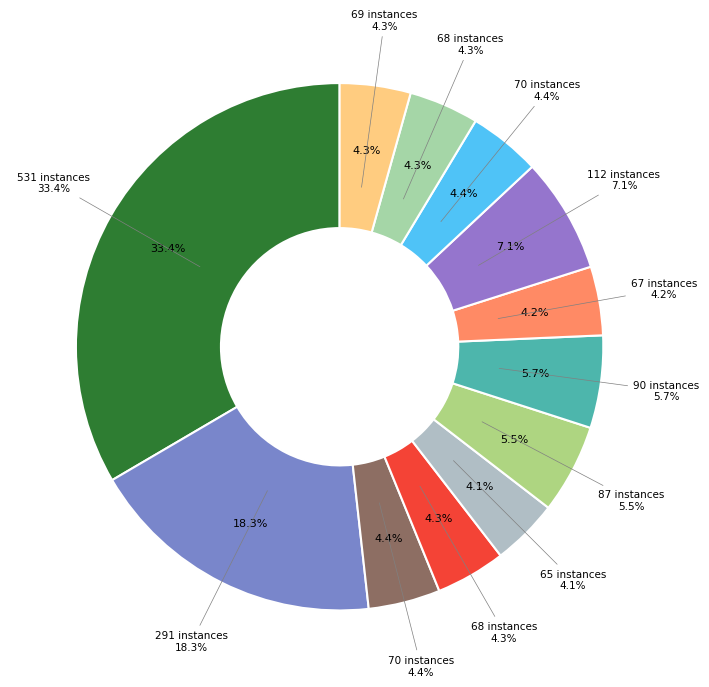

What percentage is the 112 instances slice, to the nearest percent?

7%